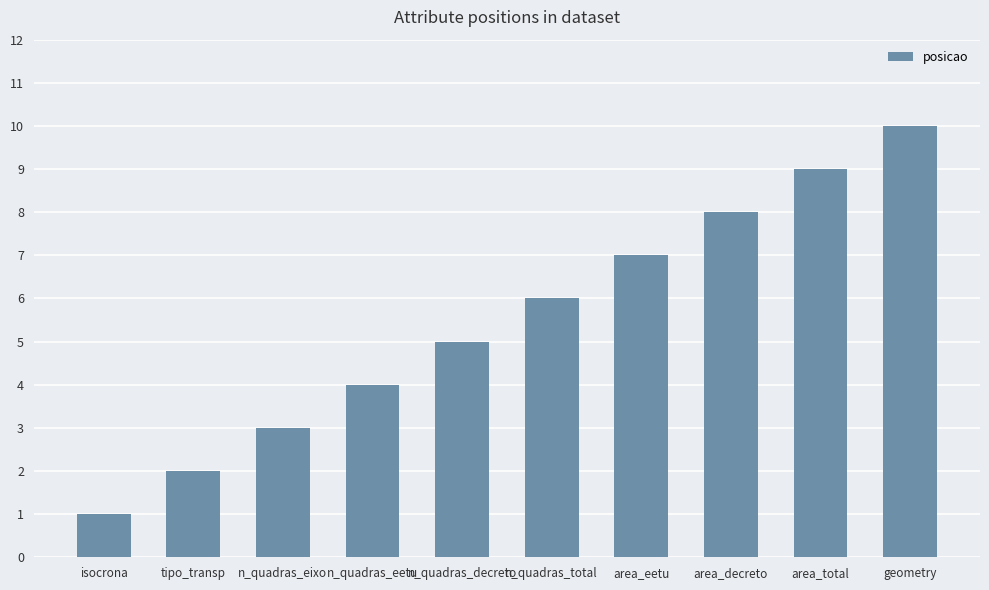

List the labels in order of value, smallest first.

isocrona, tipo_transp, n_quadras_eixo, n_quadras_eetu, n_quadras_decreto, n_quadras_total, area_eetu, area_decreto, area_total, geometry